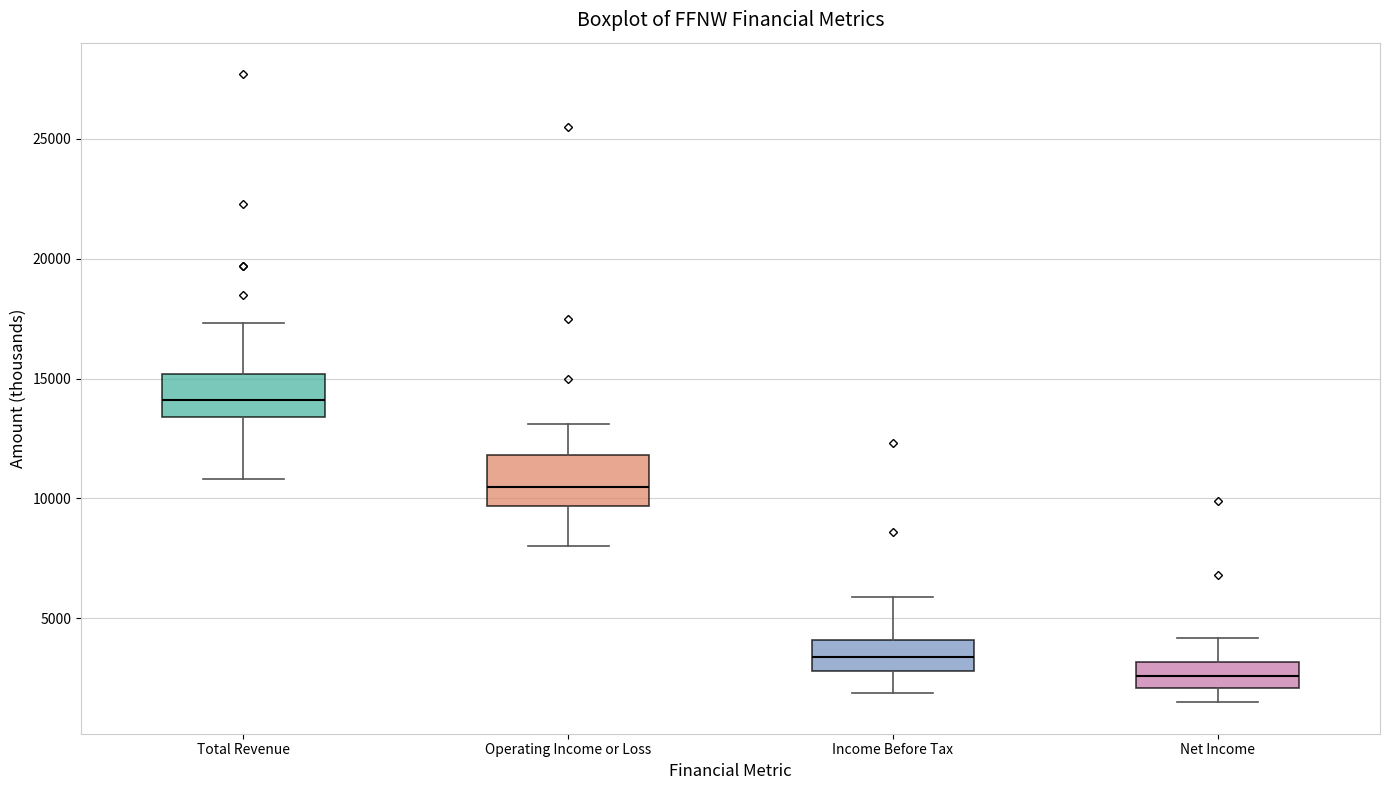

Reading left to right, read every box against the y-axis: the position of its median line, the range the box covers, and the ends of its whiskers. The values are not printed on the chart, so give them approximately, as read against the axis.

Total Revenue: median 14000, box 13500 to 15000, whiskers 11000 to 17500
Operating Income or Loss: median 10500, box 9500 to 12000, whiskers 8000 to 13000
Income Before Tax: median 3500, box 3000 to 4000, whiskers 2000 to 6000
Net Income: median 2500, box 2000 to 3000, whiskers 1500 to 4000